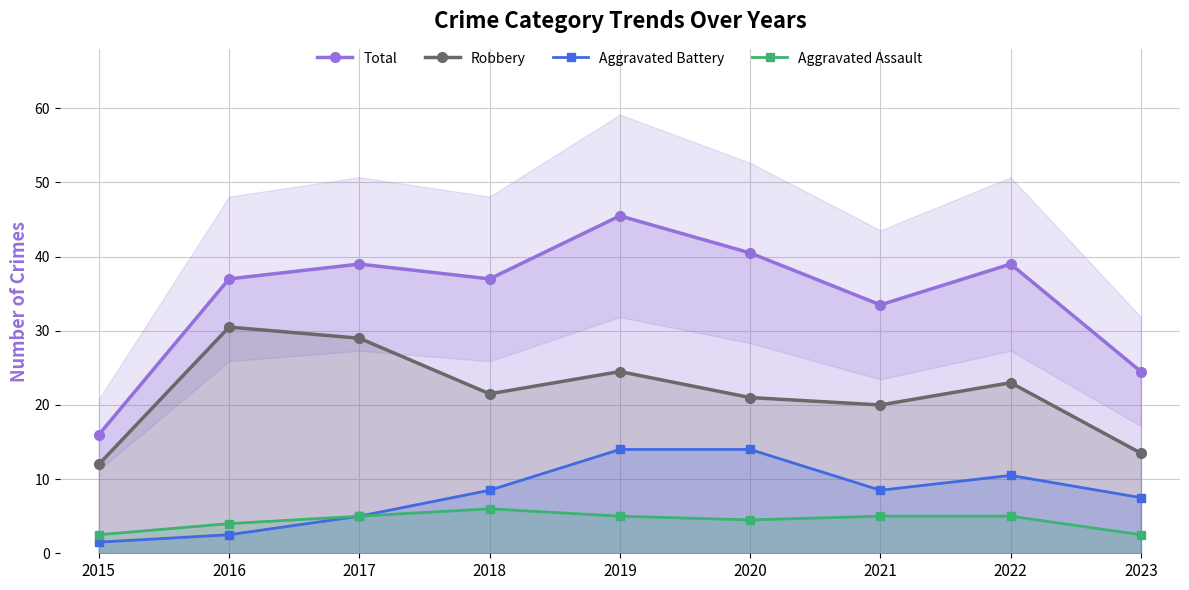

True or false: Robbery has a value of 5.3 at 2022.

False